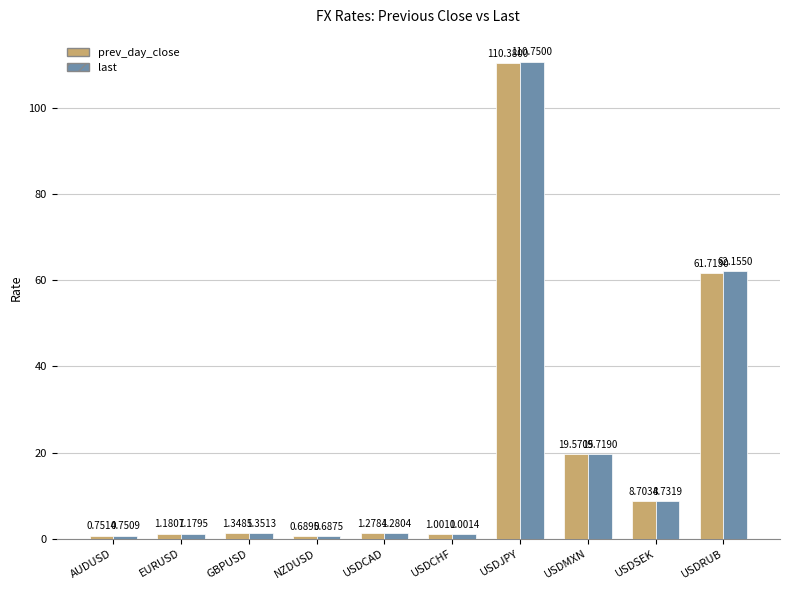

How many categories are shown in the chart?

10